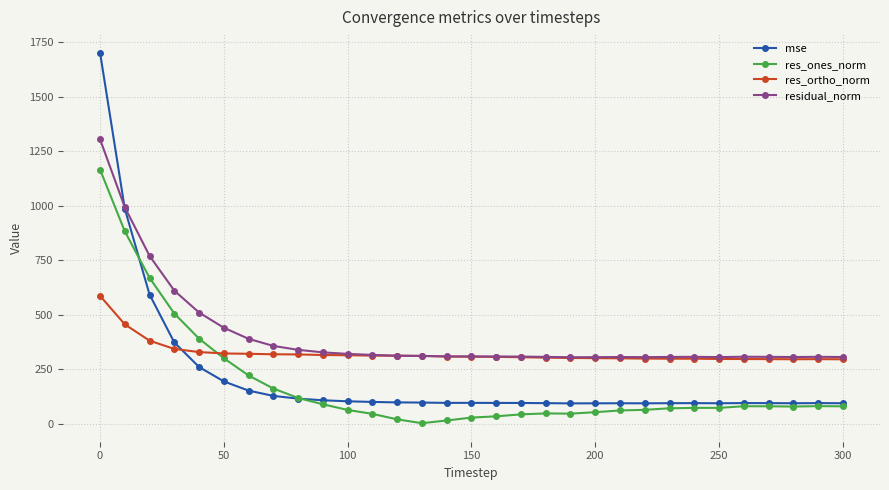

What is the highest value of the res_ortho_norm series?

586.2